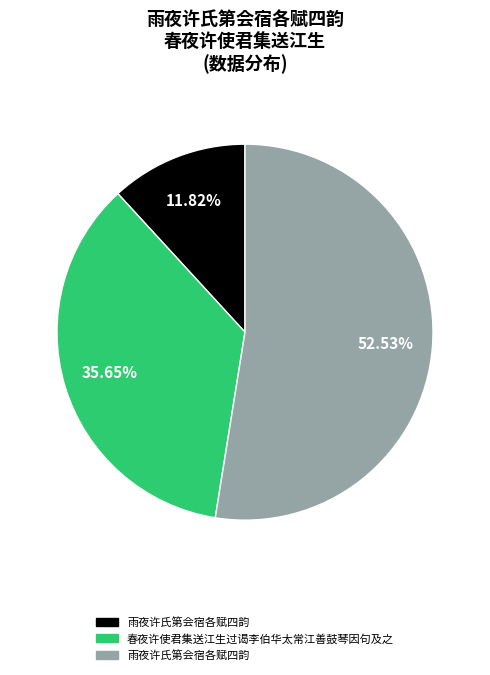

Is there a majority slice in this chart?

Yes